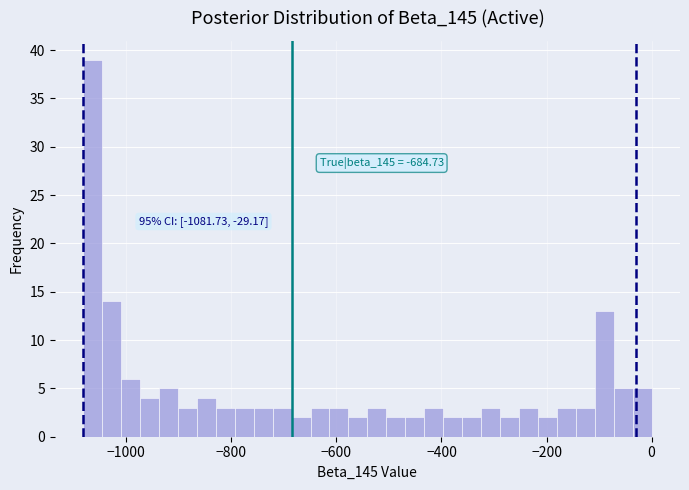

Around what value on the x-axis is the tallest bar? Give the approximate position of its centre, as read against the axis.

-1060